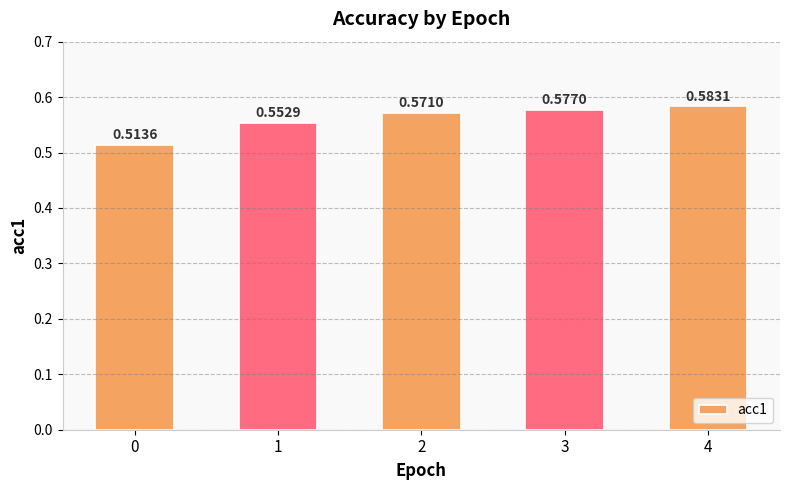

Rank the categories by value from lowest to highest.

0, 1, 2, 3, 4